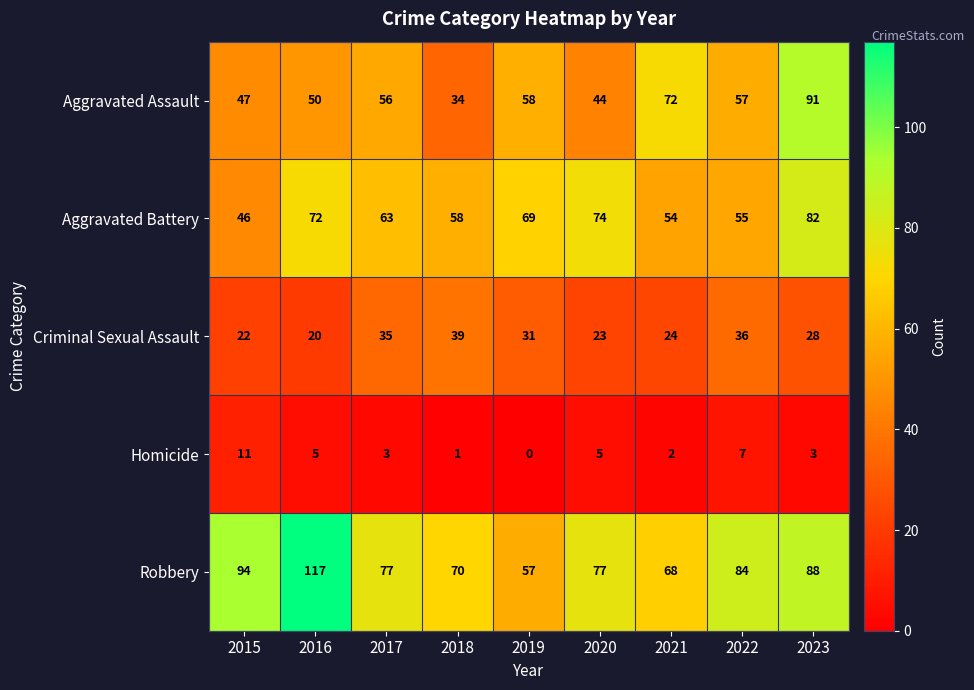

Is it true that Criminal Sexual Assault equals 39 at 2020?

False